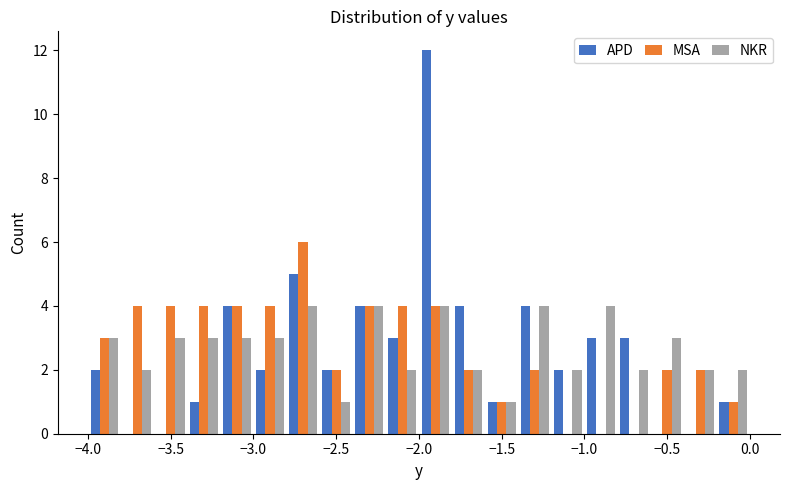

What is the height of the NKR bar covering -3.2 to -3.0 on the x-axis? The values are not printed on the chart, so give them approximately, as read against the axis.

3